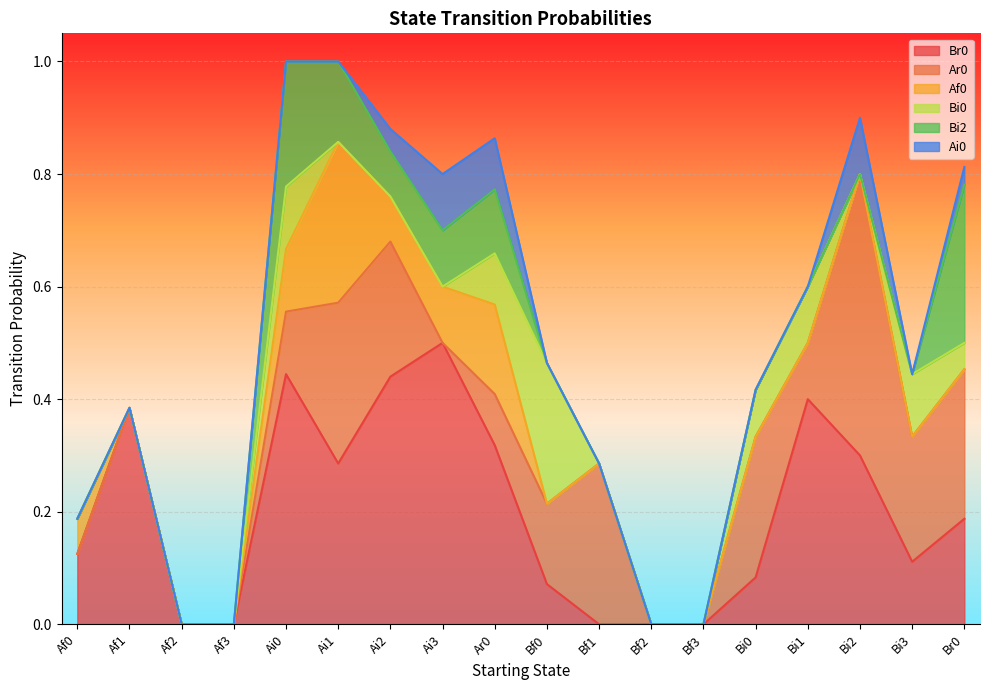

What is the spread (max minus min) of values at Ai2?

0.4